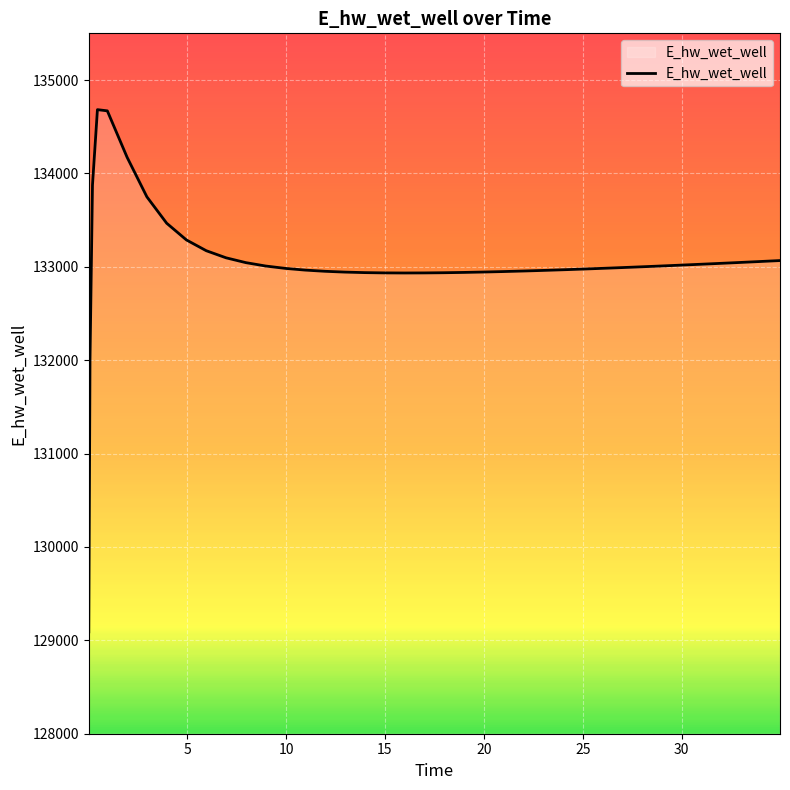

Does the chart display data point markers on the line(s)?

No